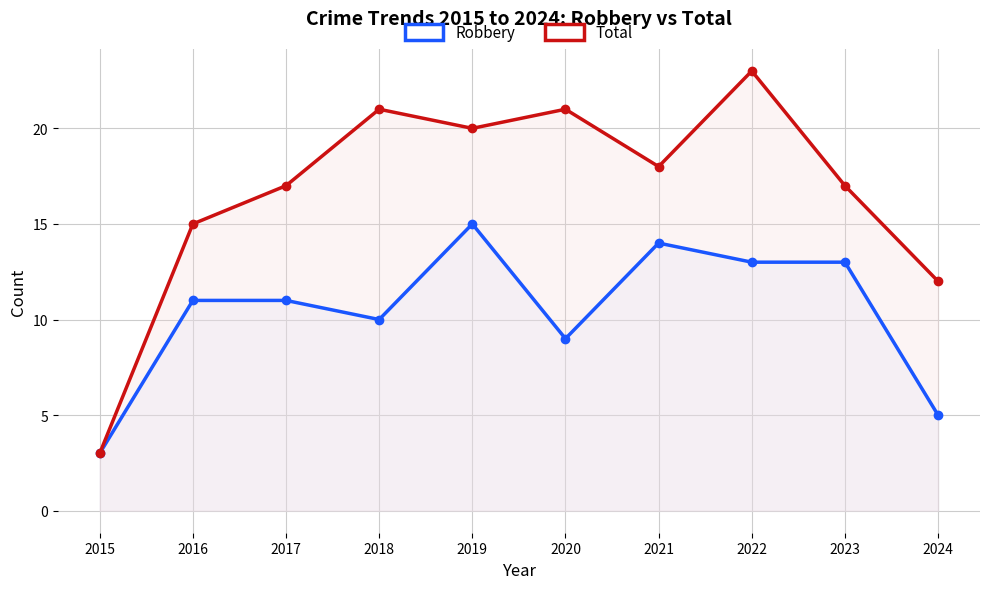

How many series are shown in this chart?

2